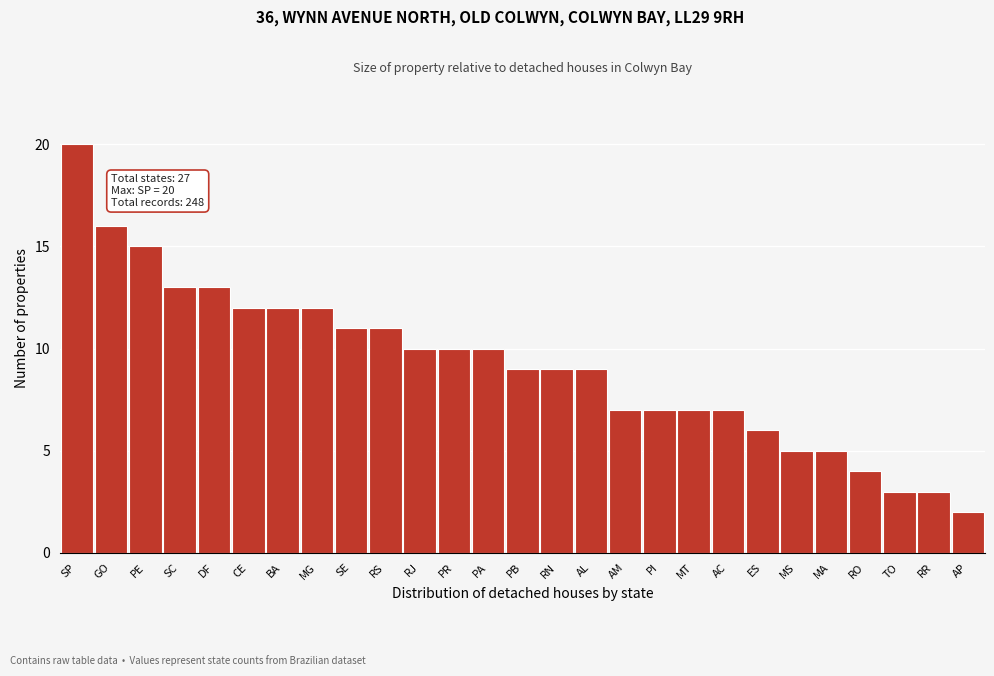

Reading left to right, what are all the values shown in this chart?

20	16	15	13	13	12	12	12	11	11	10	10	10	9	9	9	7	7	7	7	6	5	5	4	3	3	2